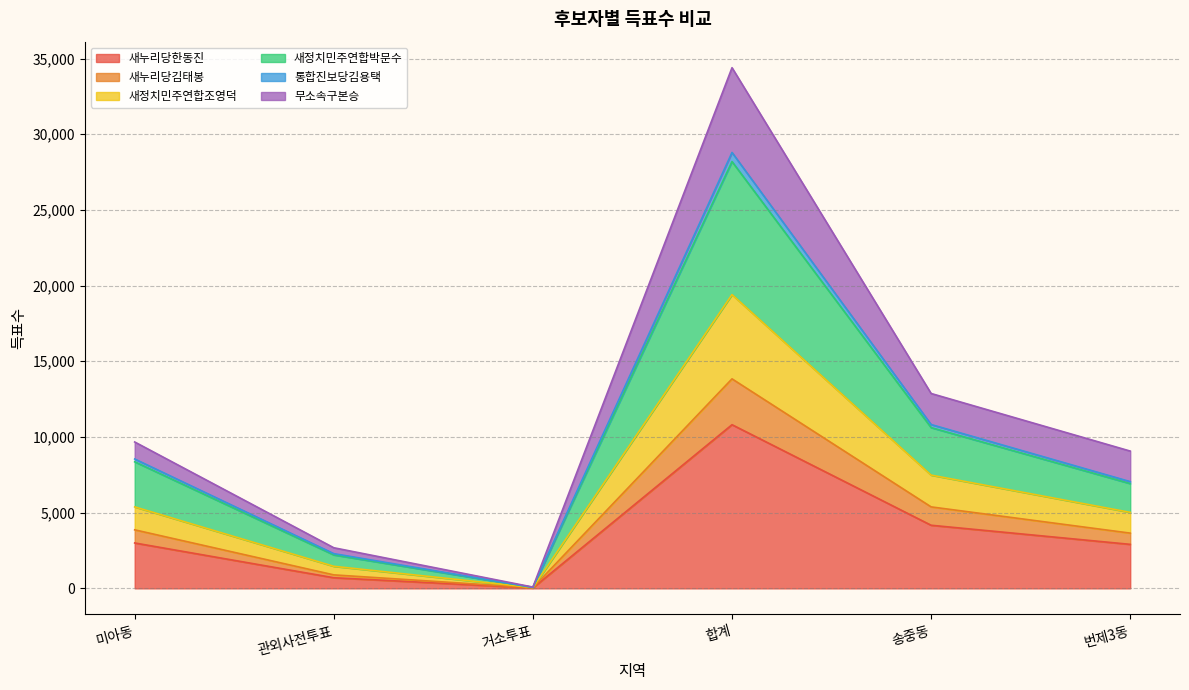

Where is the first local maximum for 새누리당한동진?

합계